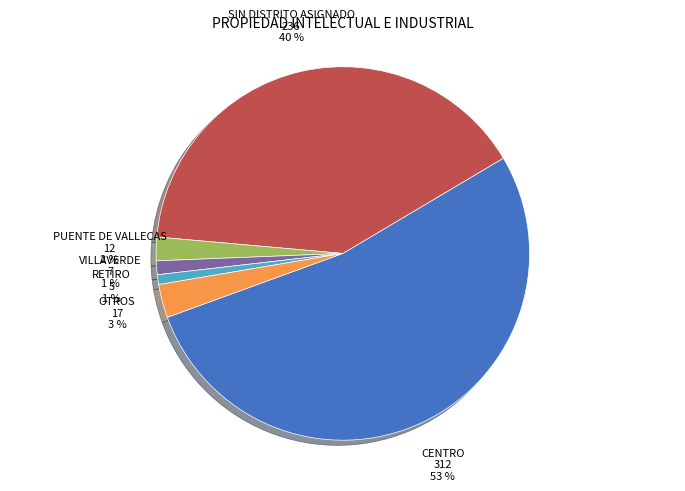

Does any single category account for the majority?

Yes